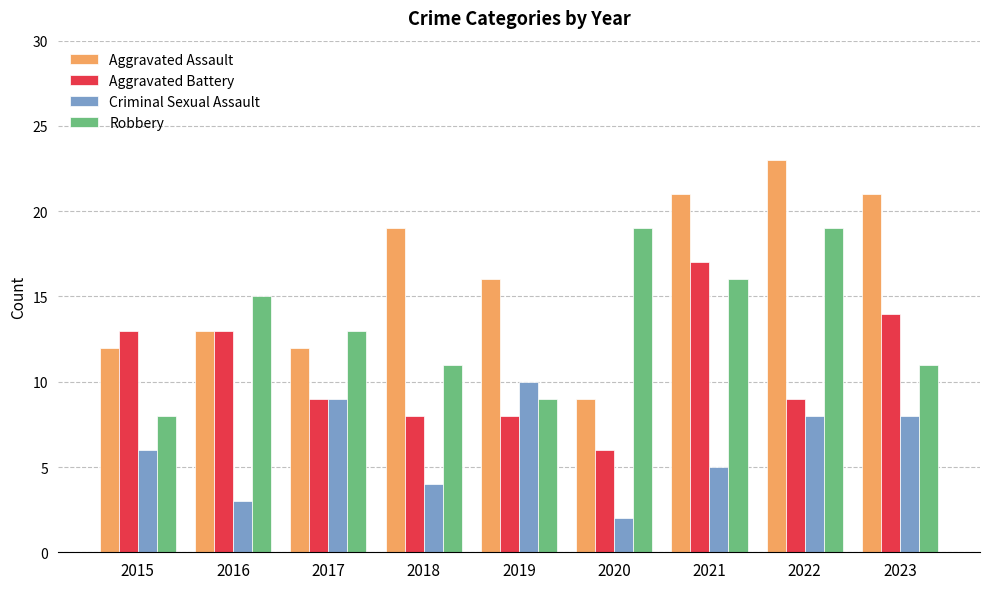

What is the total value across all series at 2019?

43